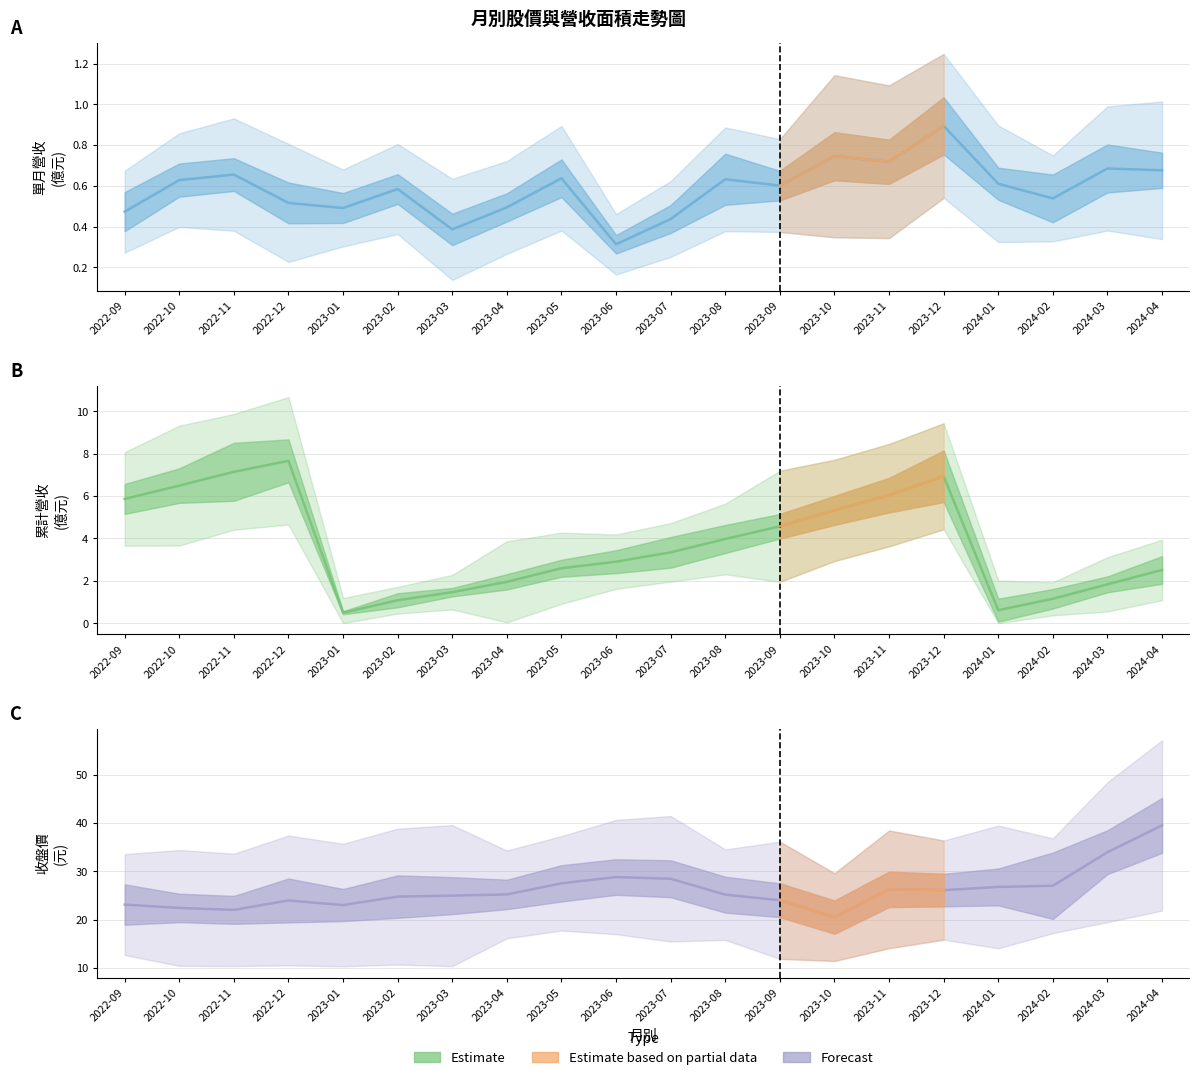

How many lines are shown in the chart?

3